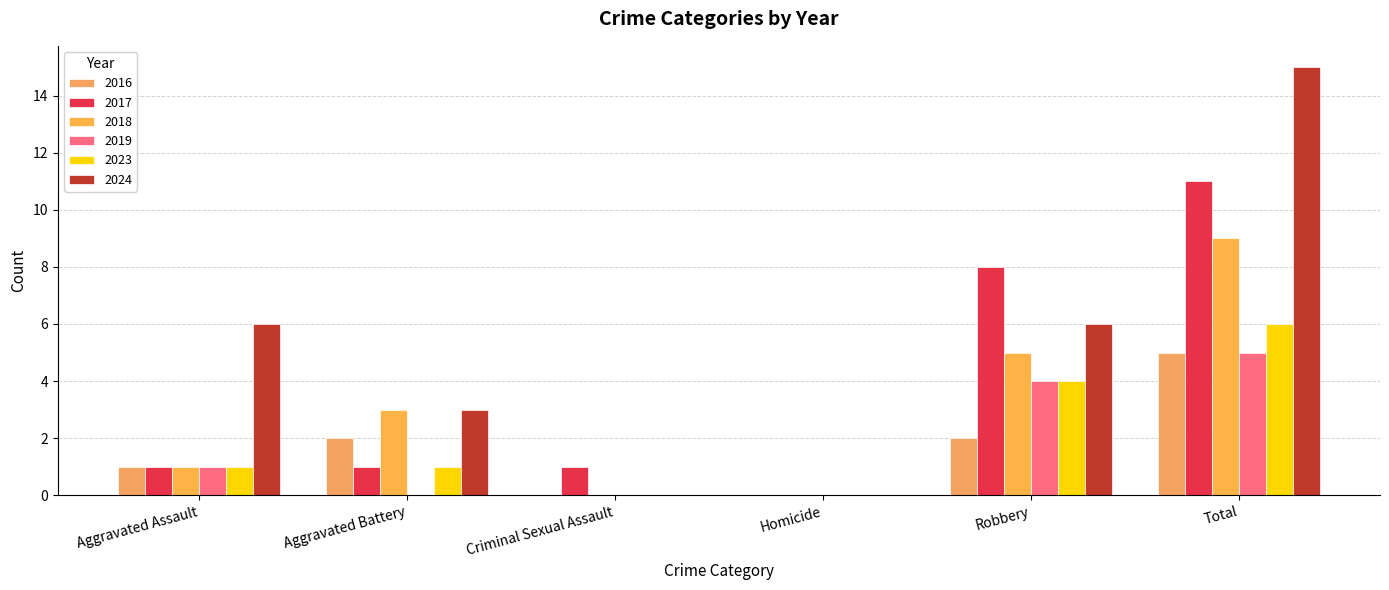

What is the label of the 2nd bar from the left?

Aggravated Battery